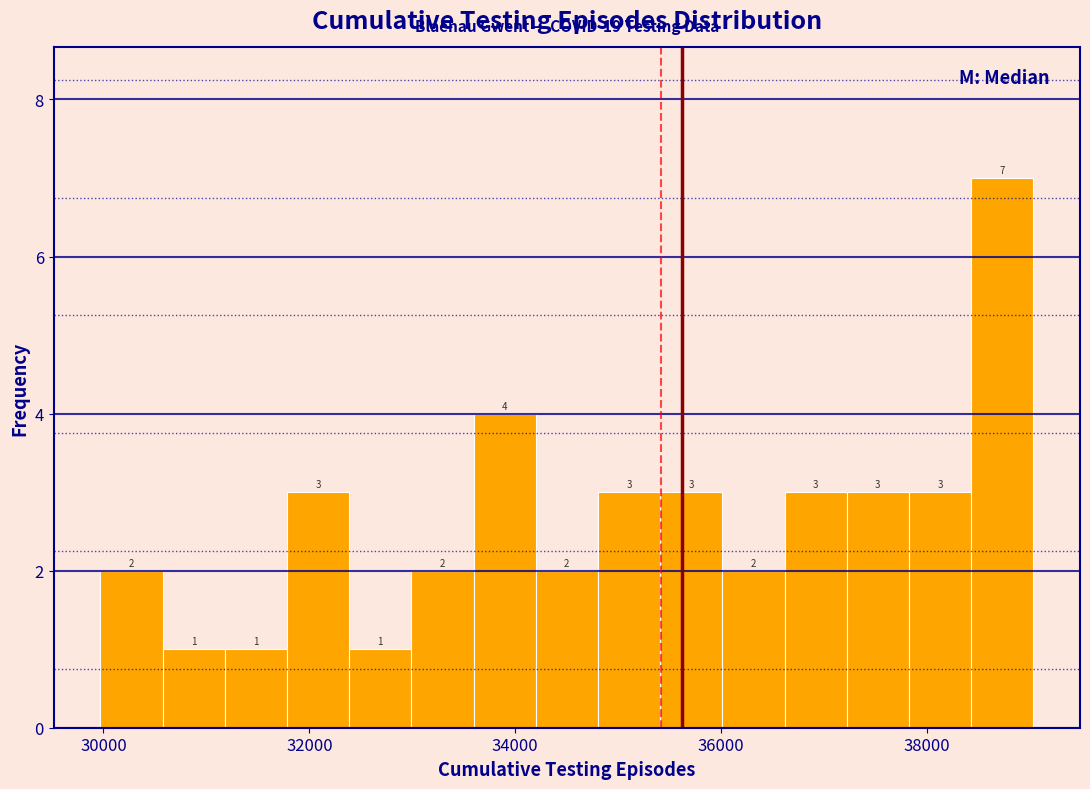

Read against the x-axis, roughly where is the centre of the tallest bar?

38800